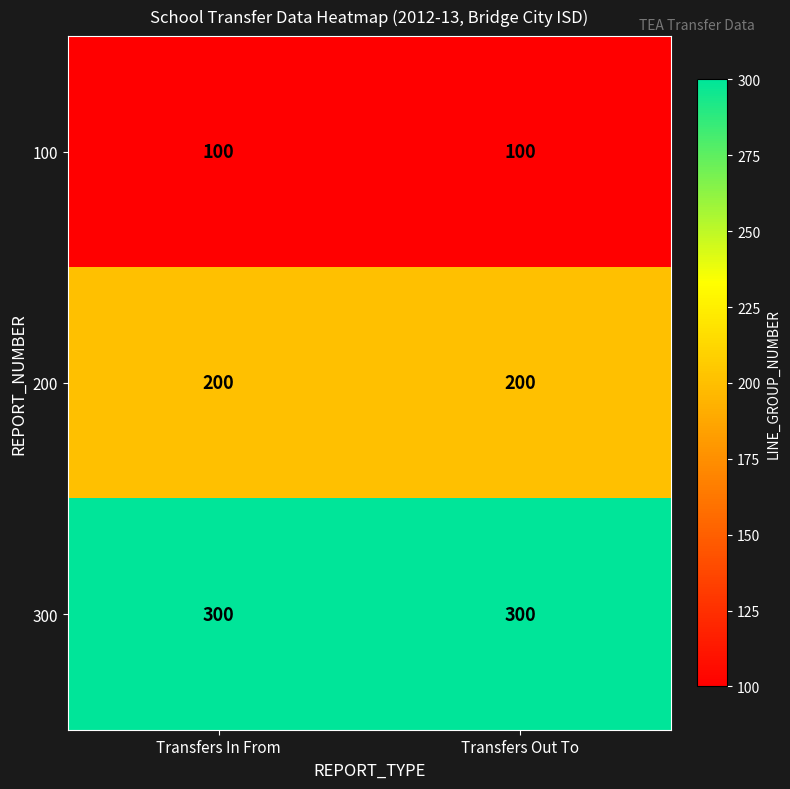

What is the spread (max minus min) of values at Transfers In From?

200